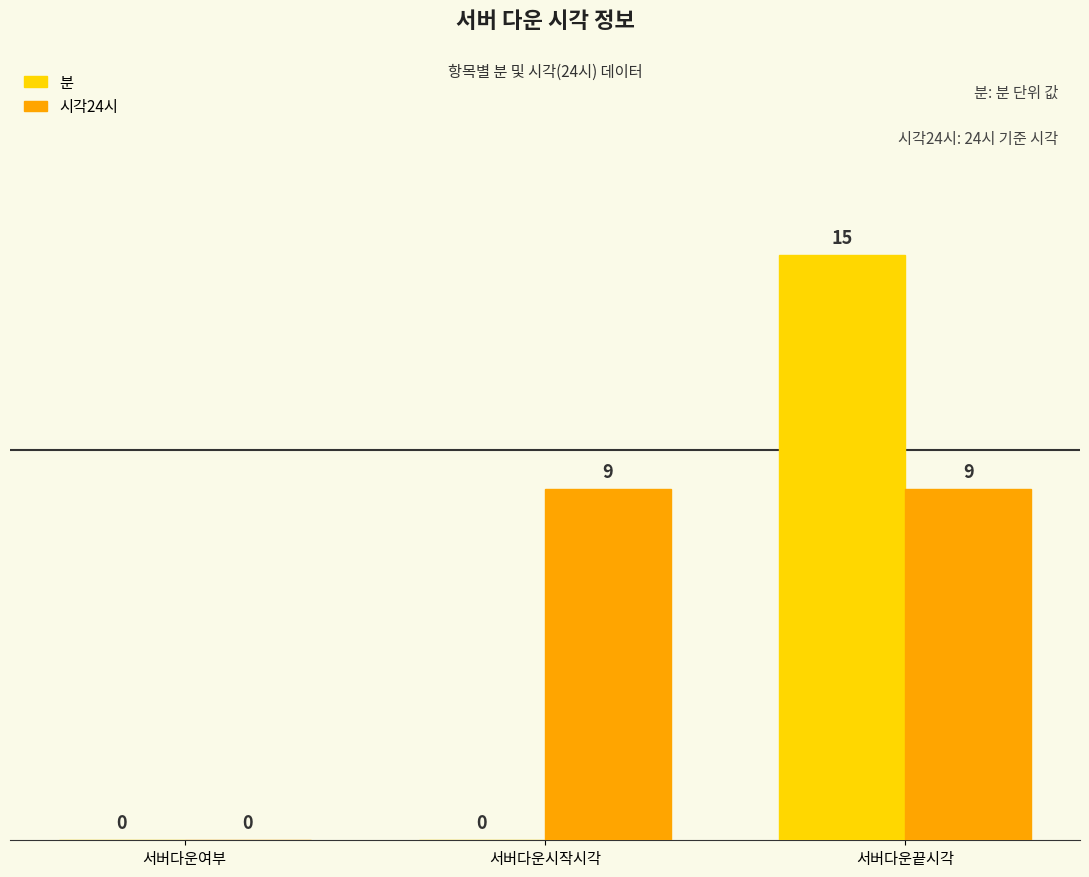

Which category has the highest value across all series?

서버다운끝시각